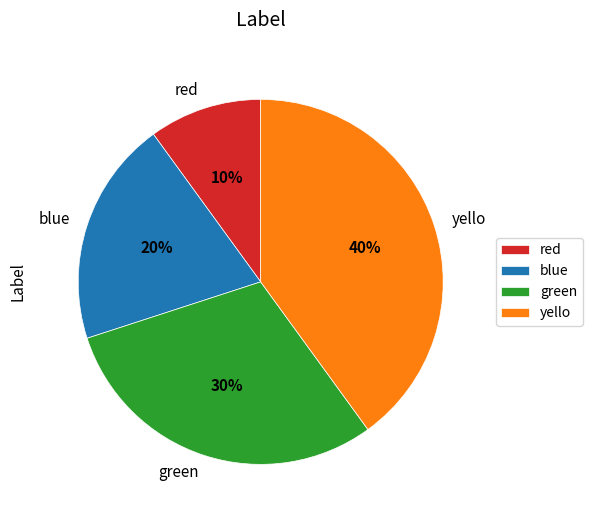

Combined, do blue and red account for over 50%?

No